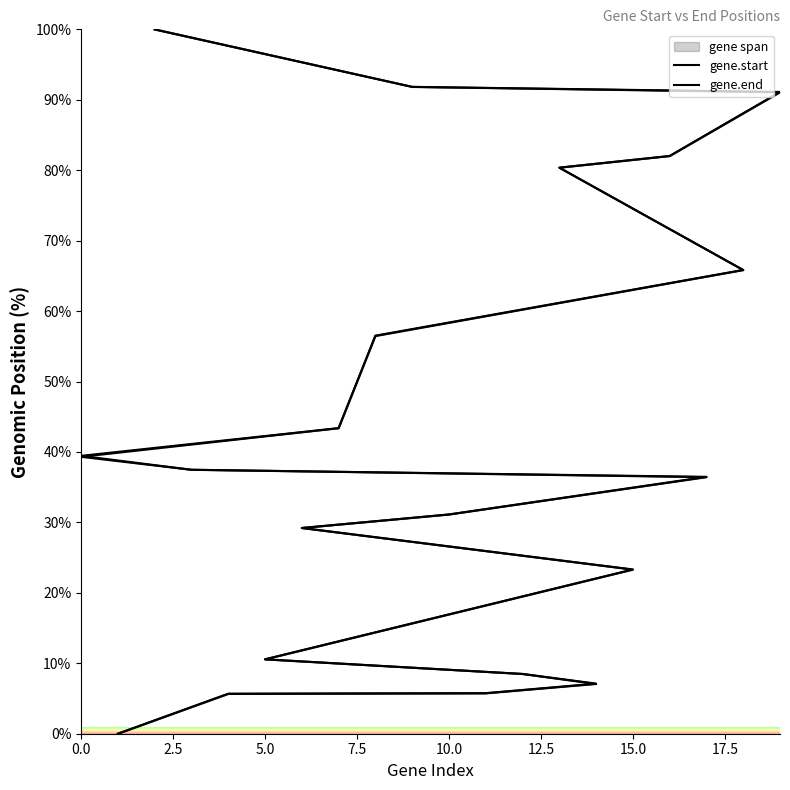

How many data points in gene.end are less than 37?

10